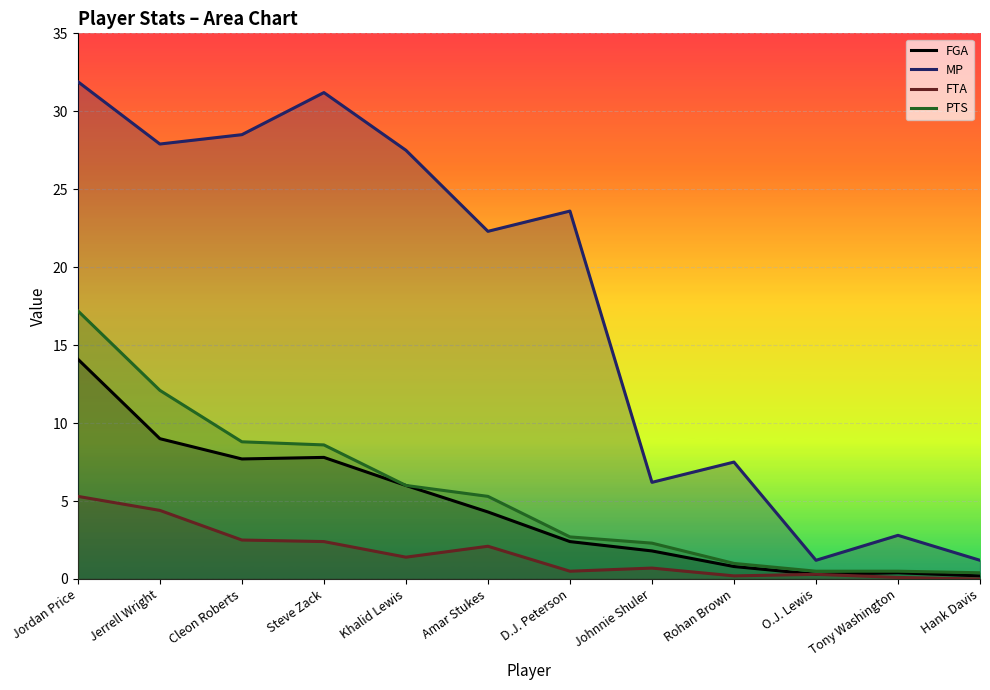

How many categories are shown in the chart?

12